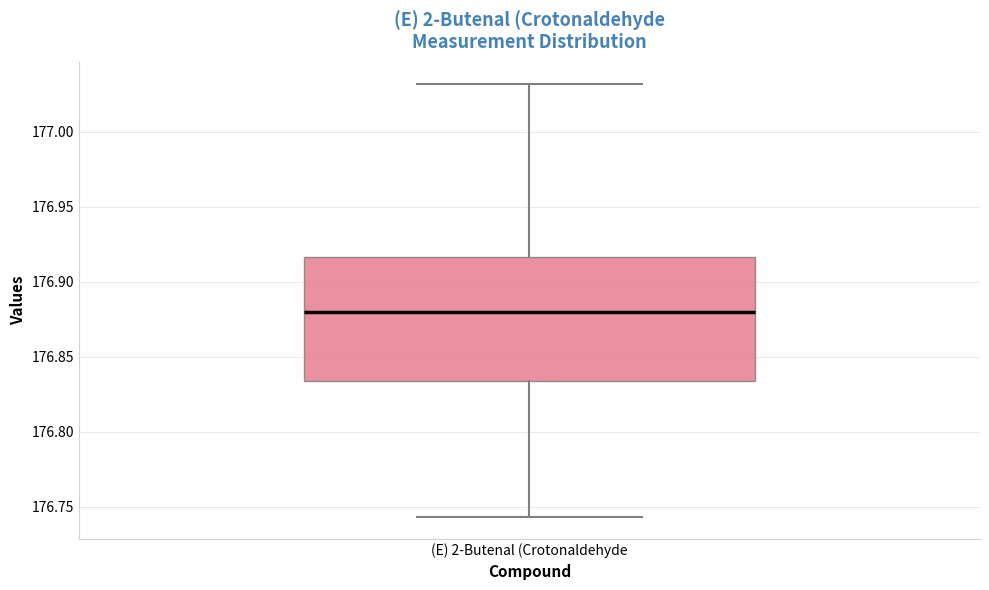

Where is the upper edge of the box for (E) 2-Butenal (Crotonaldehyde on the y-axis? The values are not printed on the chart, so give them approximately, as read against the axis.

176.915